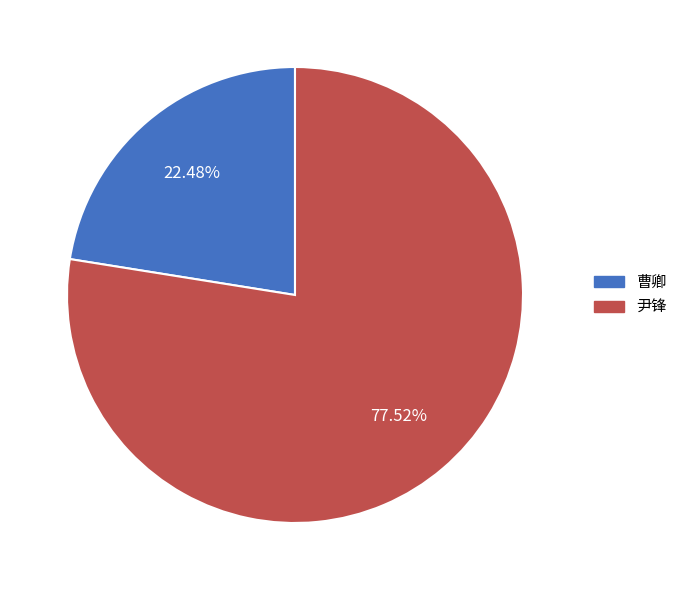

Do 尹锋 and 曹卿 together represent more than half of the pie?

Yes